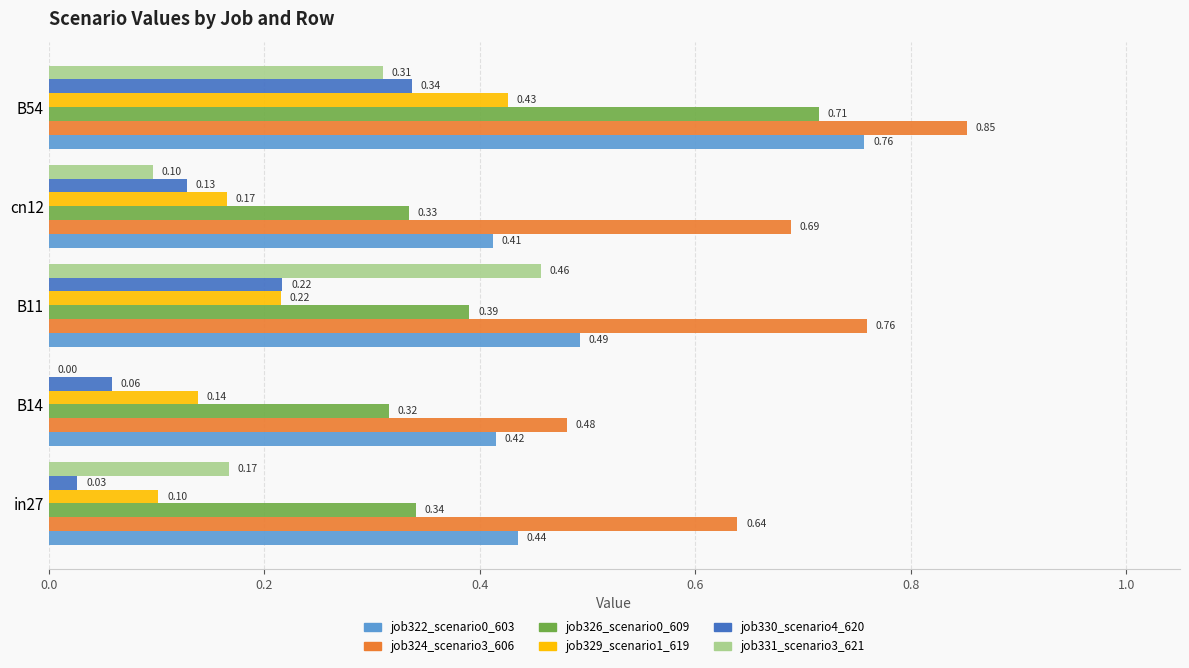

What is the sum of all job331_scenario3_621 values?

1.0